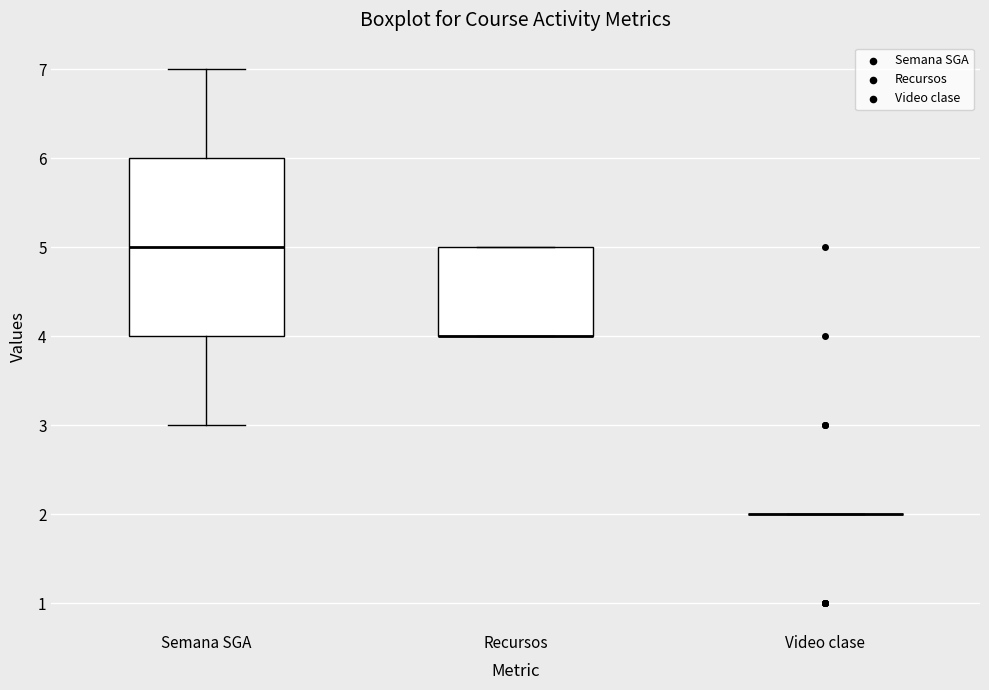

Reading left to right, transcribe this box plot: for each box, give where its median line is, the range the box spans, and where its two whiskers end, as read against the y-axis. The values are not printed on the chart, so give them approximately, as read against the axis.

Semana SGA: median 5, box 4 to 6, whiskers 3 to 7
Recursos: median 4 (drawn on the box's lower edge), box 4 to 5, whiskers 4 to 5
Video clase: box collapsed to a line at 2, whiskers 2 to 2